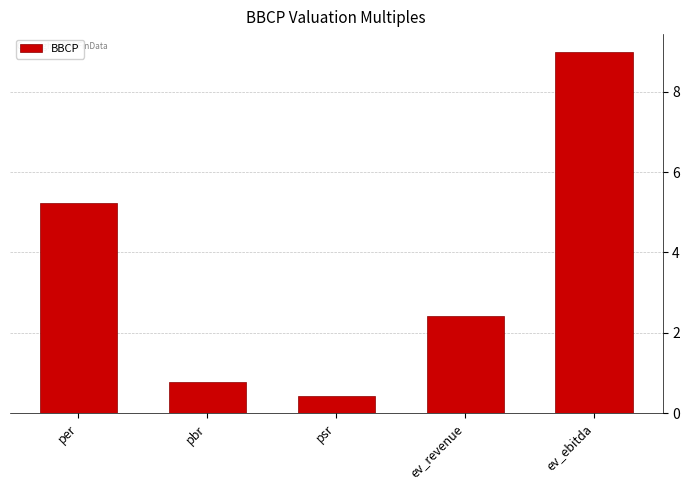

List the labels in order of value, largest first.

ev_ebitda, per, ev_revenue, pbr, psr